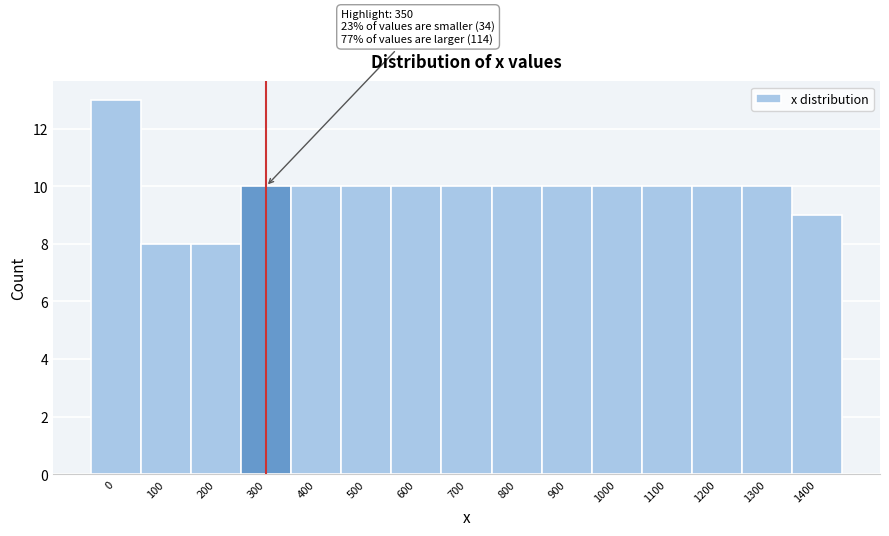

Reading right to left, list all the values displayed in this chart.

1400=9	1300=10	1200=10	1100=10	1000=10	900=10	800=10	700=10	600=10	500=10	400=10	300=10	200=8	100=8	0=13